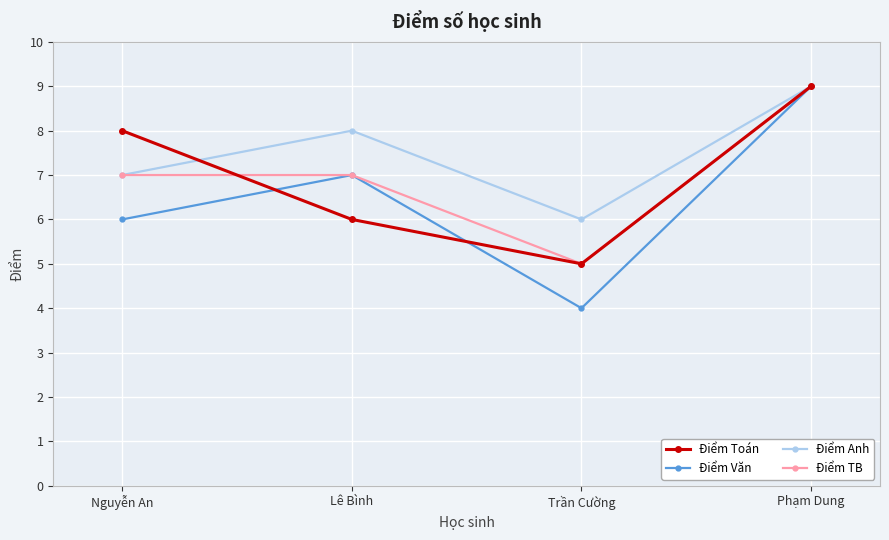

Which series has the widest spread of values?

Điểm Văn